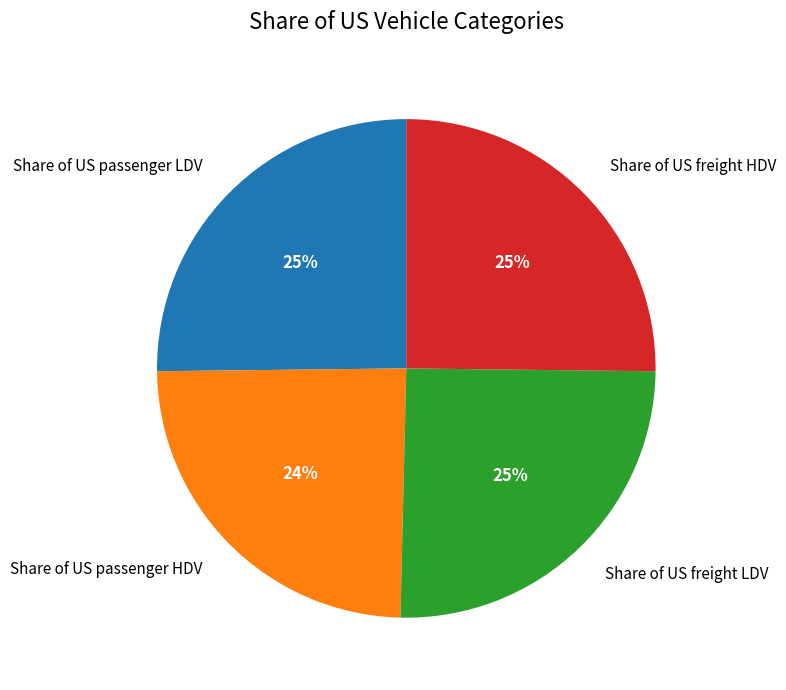

Which category has the smallest portion of the pie?

Share of US passenger HDV